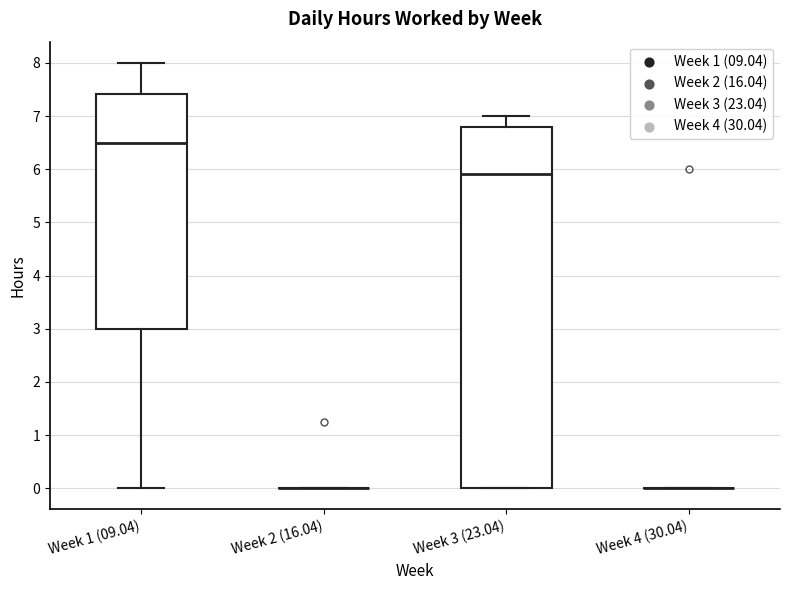

Which box is the tallest, from its lower edge to its upper edge?

Week 3 (23.04)